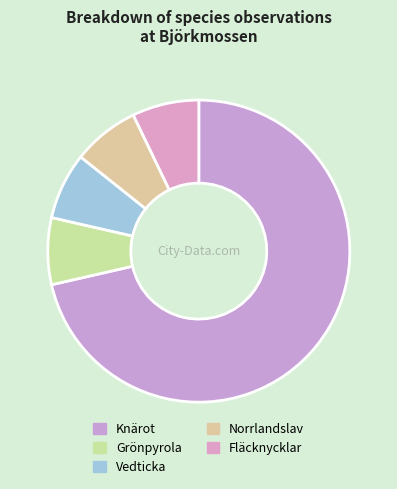

Is it true that Grönpyrola is 1% of the pie?

False